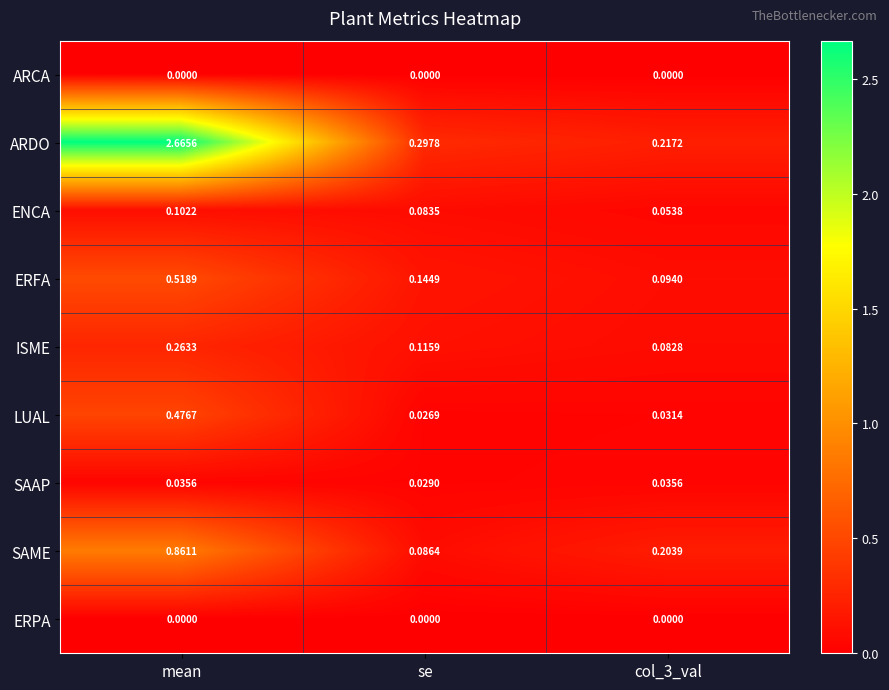

Which series changed the most between se and col_3_val?

SAME